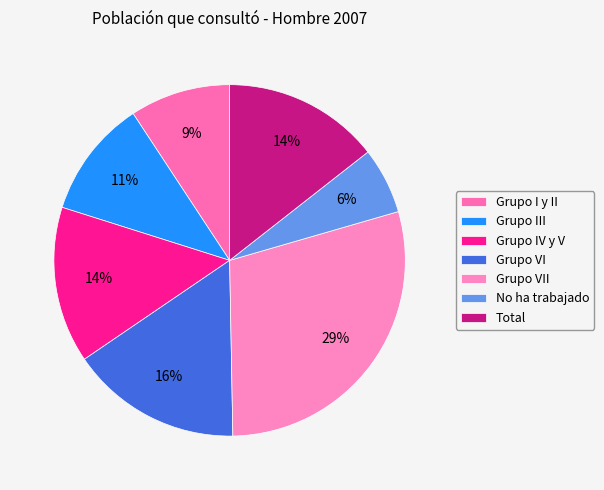

Which category has the smallest portion of the pie?

No ha trabajado